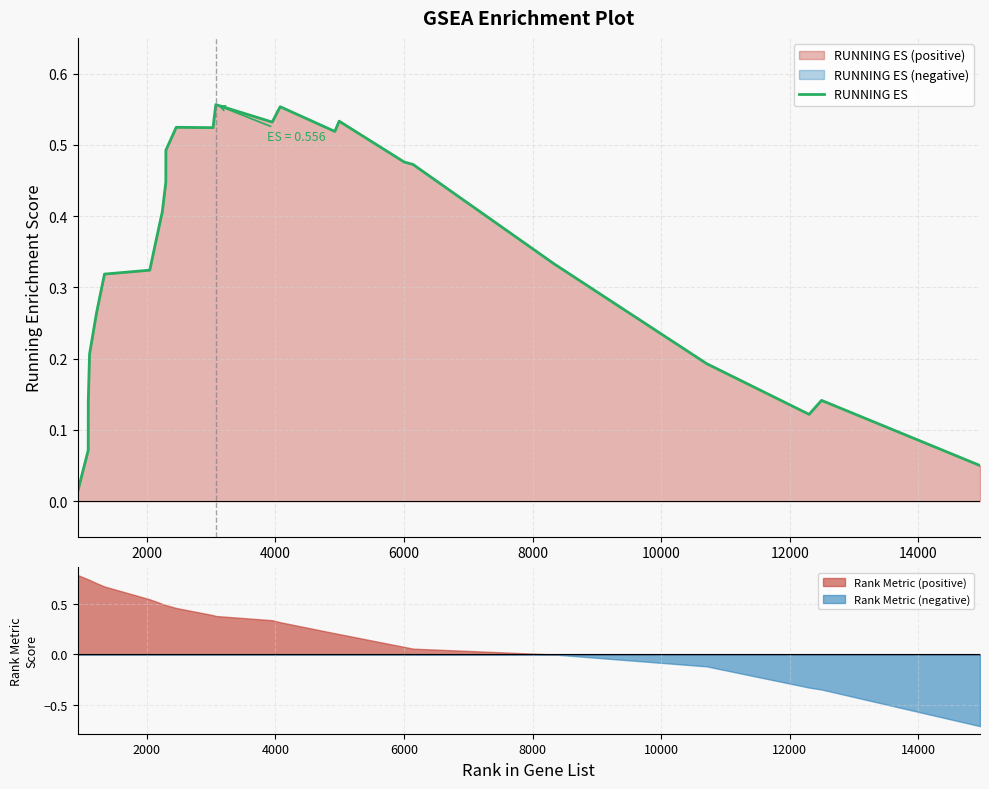

What is the maximum value for Rank Metric (positive)?

0.8